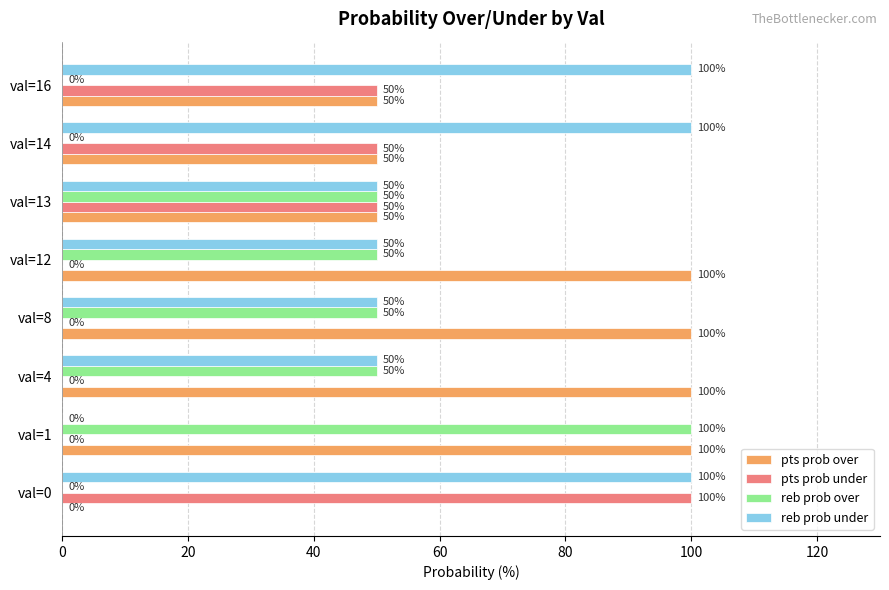

What is the average value of the reb prob over series?

38